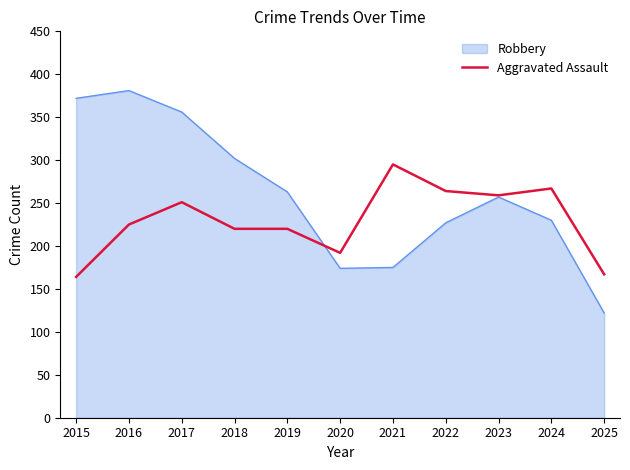

What is the approximate value of Aggravated Assault at 2015?

164